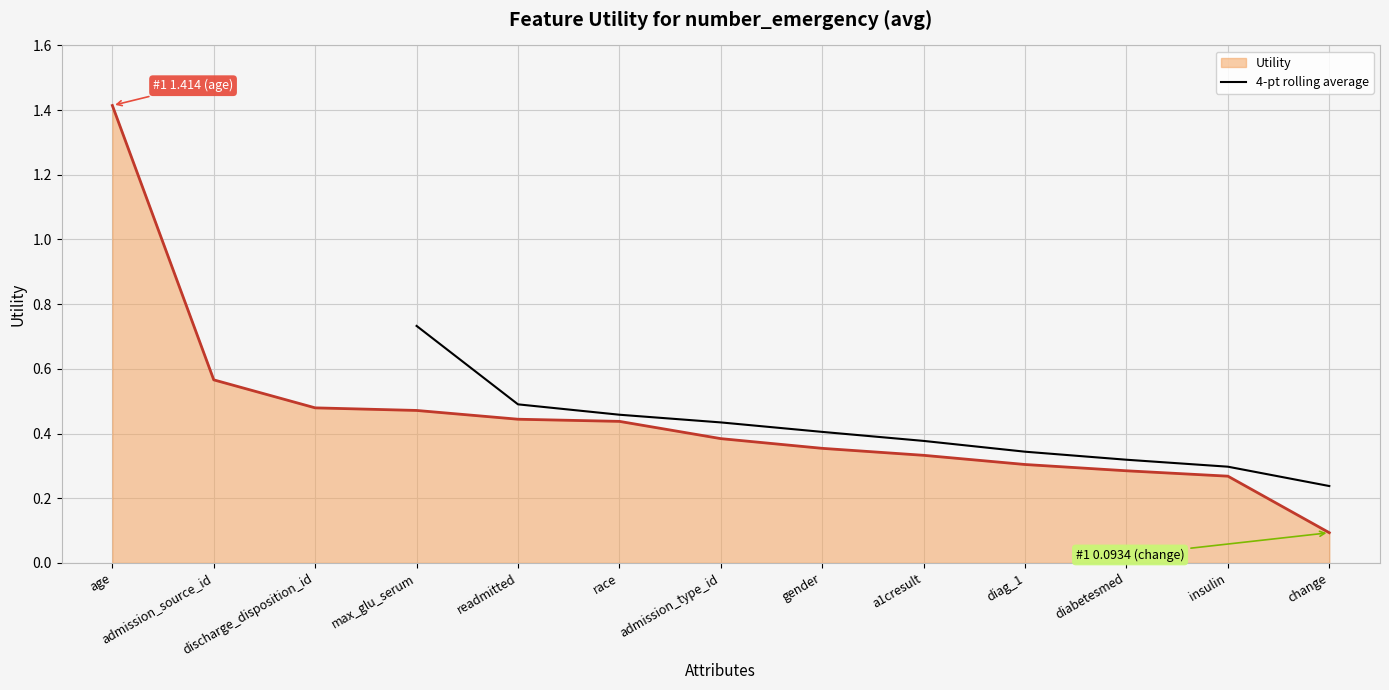

Is it true that 4-pt rolling average equals 0.1 at admission_type_id?

False